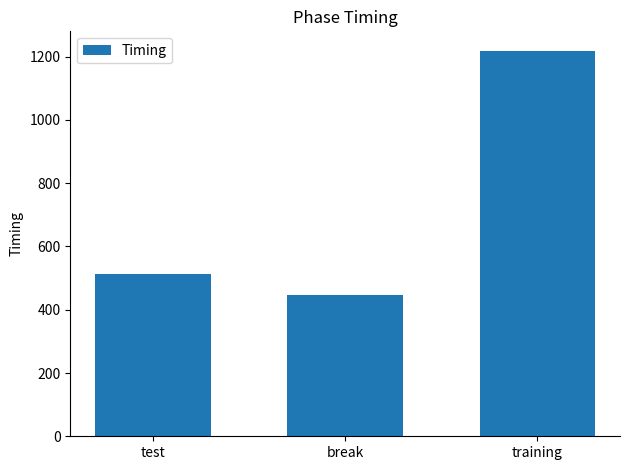

What is the difference between the second highest and minimum values?

68.3